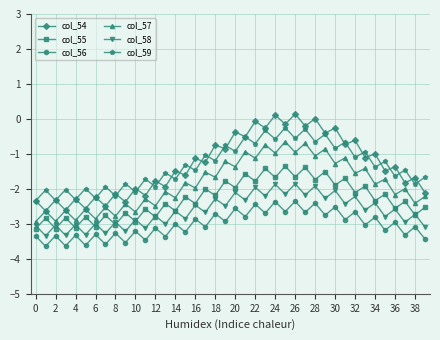

True or false: col_55 and col_56 intersect in this chart.

False